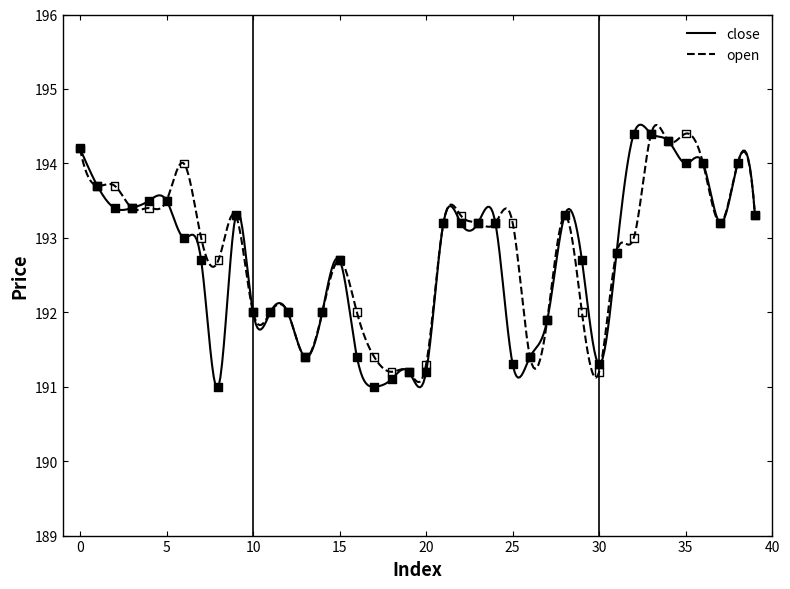

At how many categories does at least one series exceed 193?

22